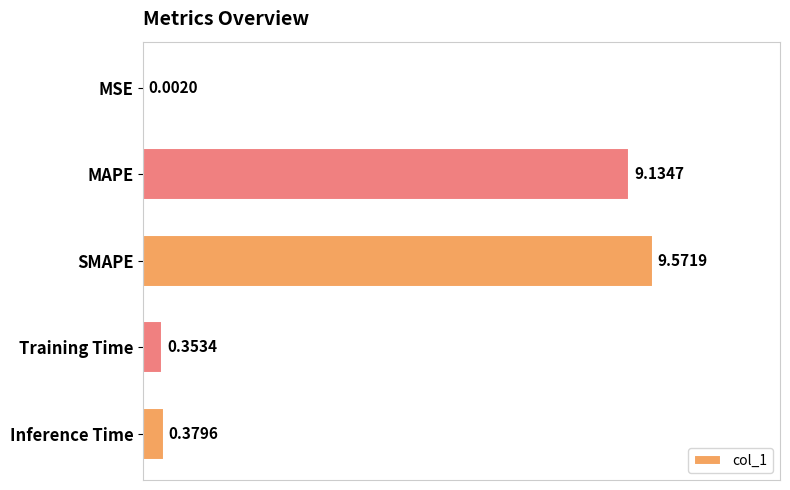

What is the sum of all values?

19.4